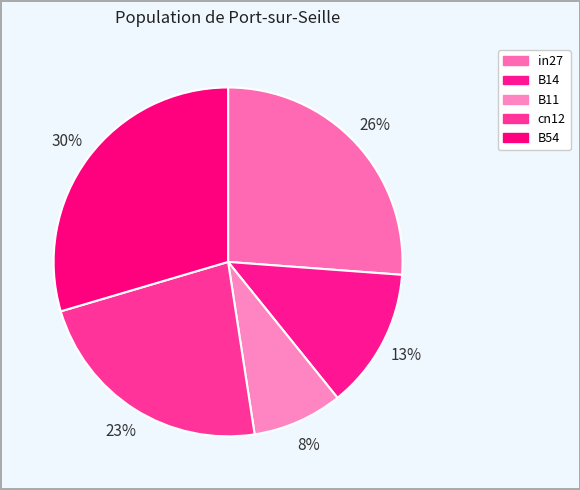

What is the change in value from in27 to B54?

+0.1